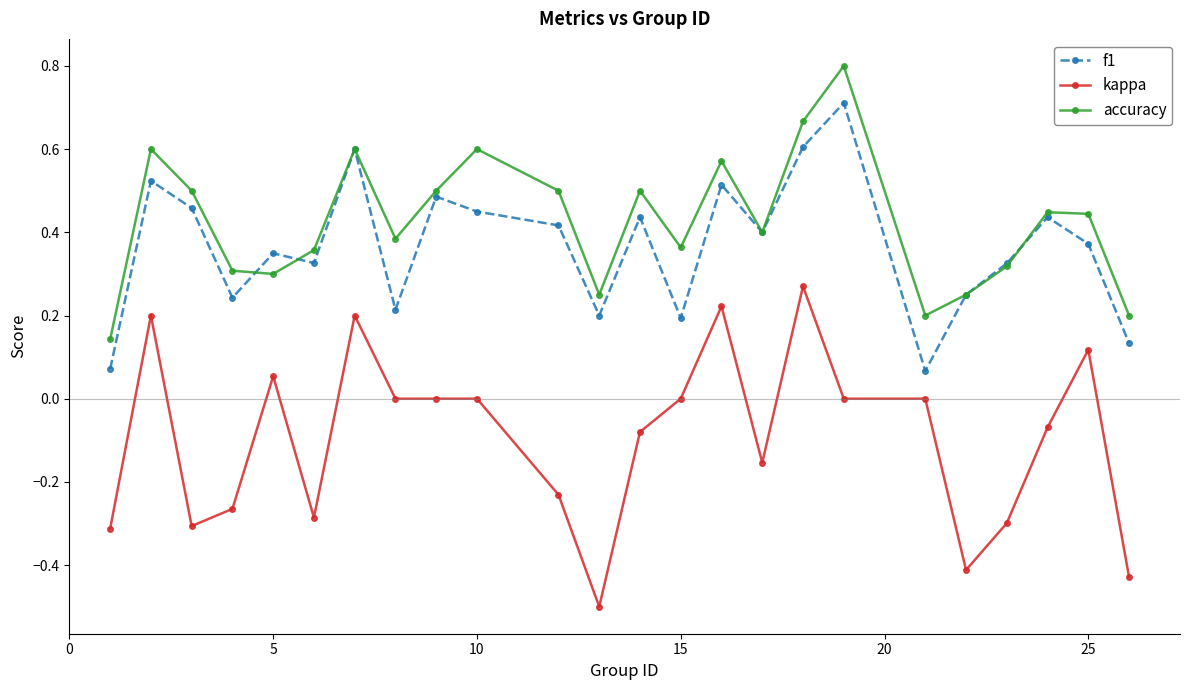

What is the highest value of the accuracy series?

0.8